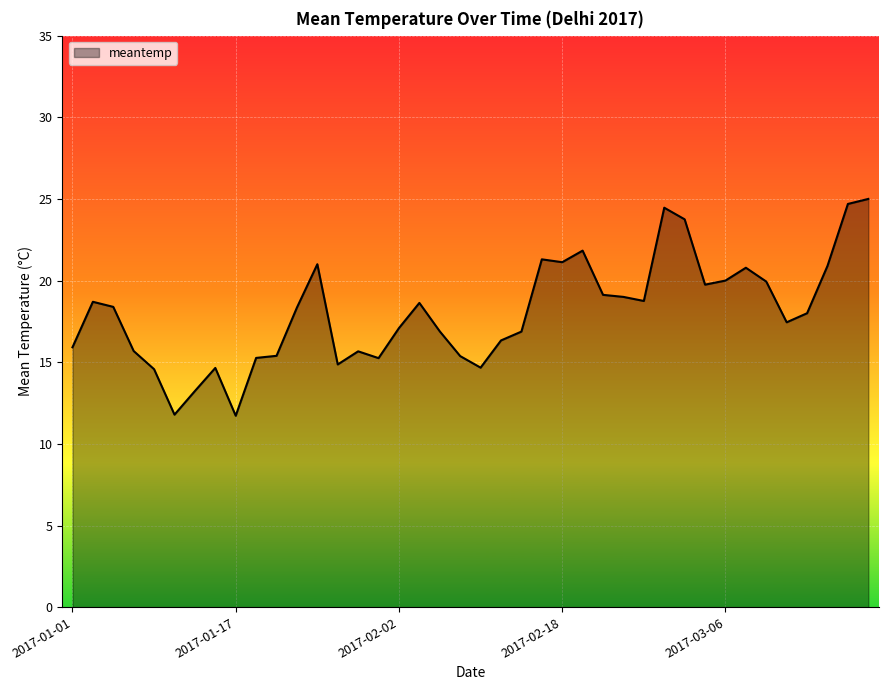

What is the difference between the maximum and minimum values?

13.3